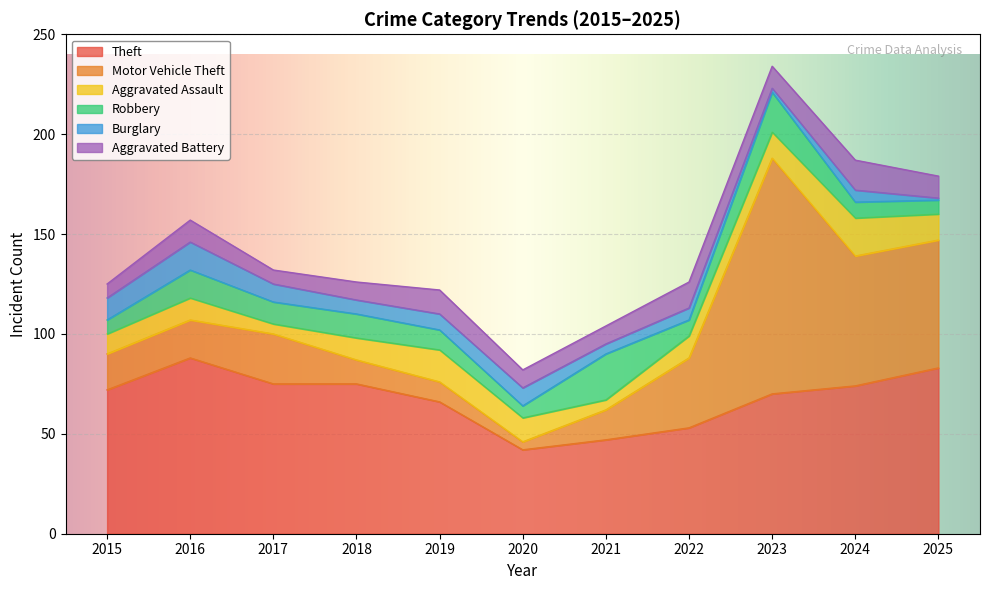

How many series are shown in this chart?

6